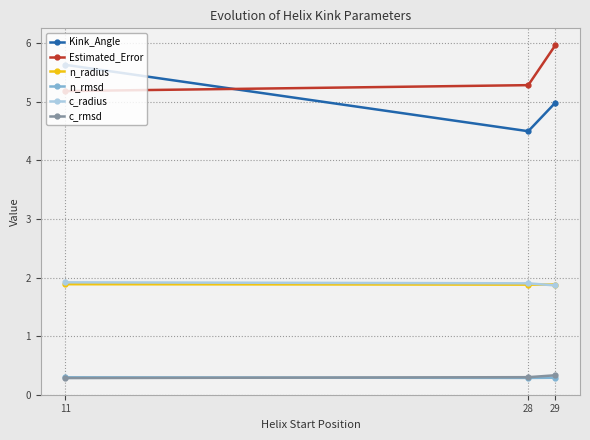

The c_radius series shows 1.9 at 11. True or false?

True